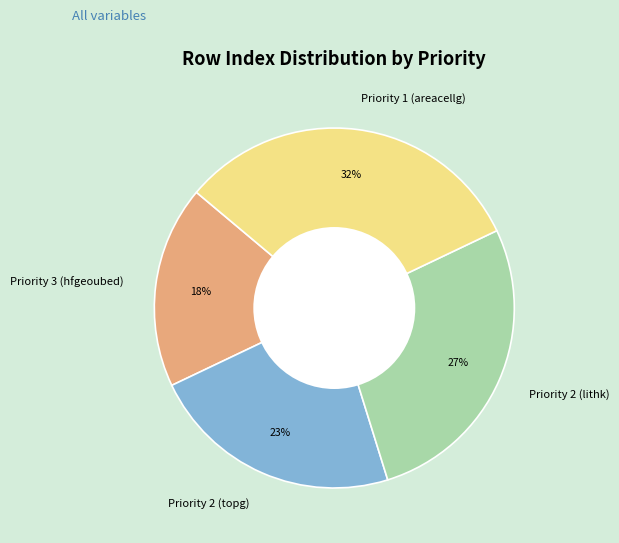

Does Priority 3 (hfgeoubed) account for over 50% of the chart?

No